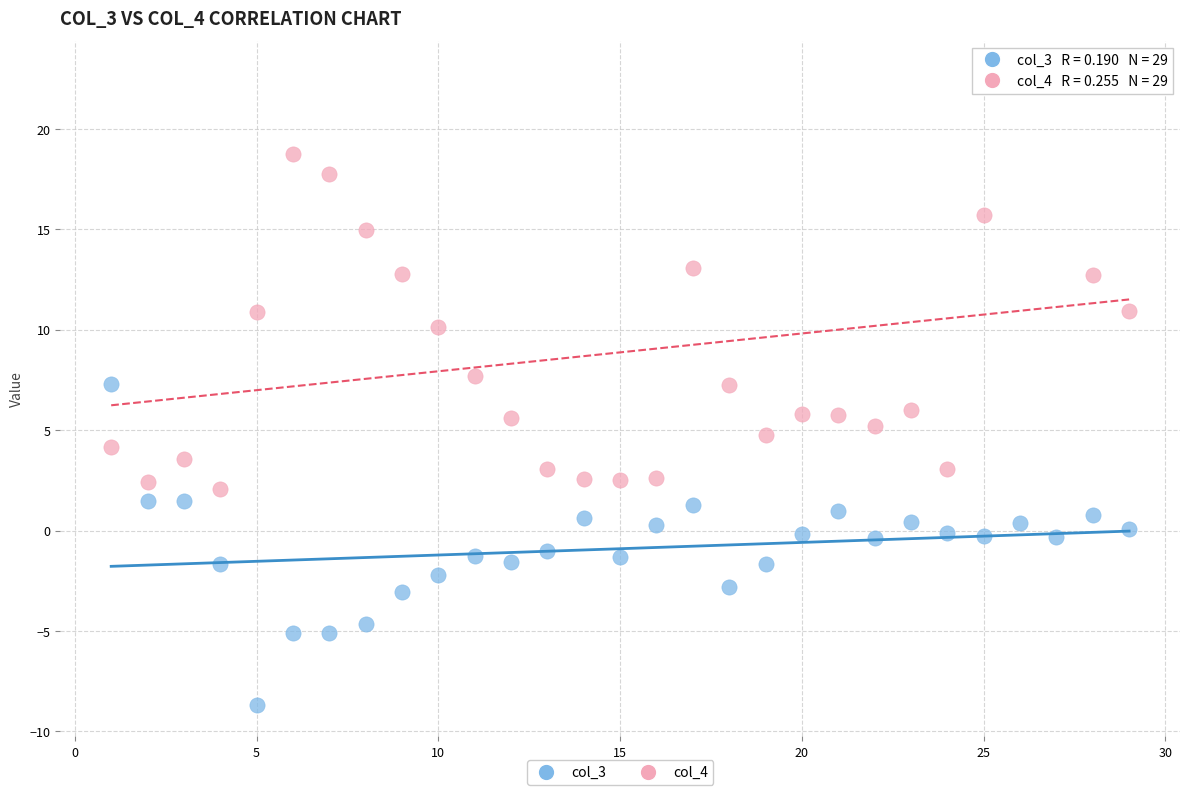

Which series contains the highest Y value?

col_4